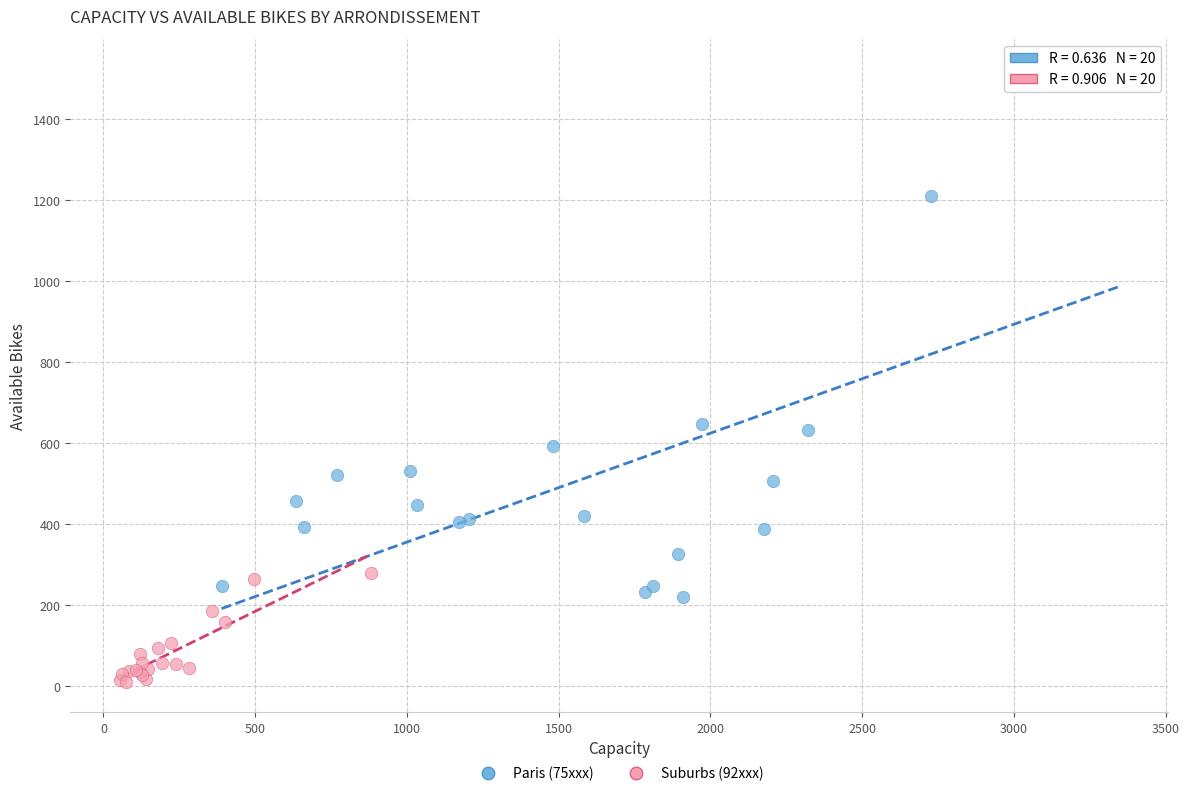

Which series contains the highest Y value?

Paris (75xxx)